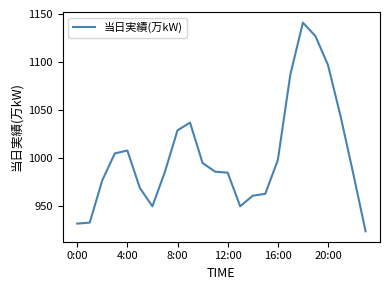

What is the sum of all values?

24069